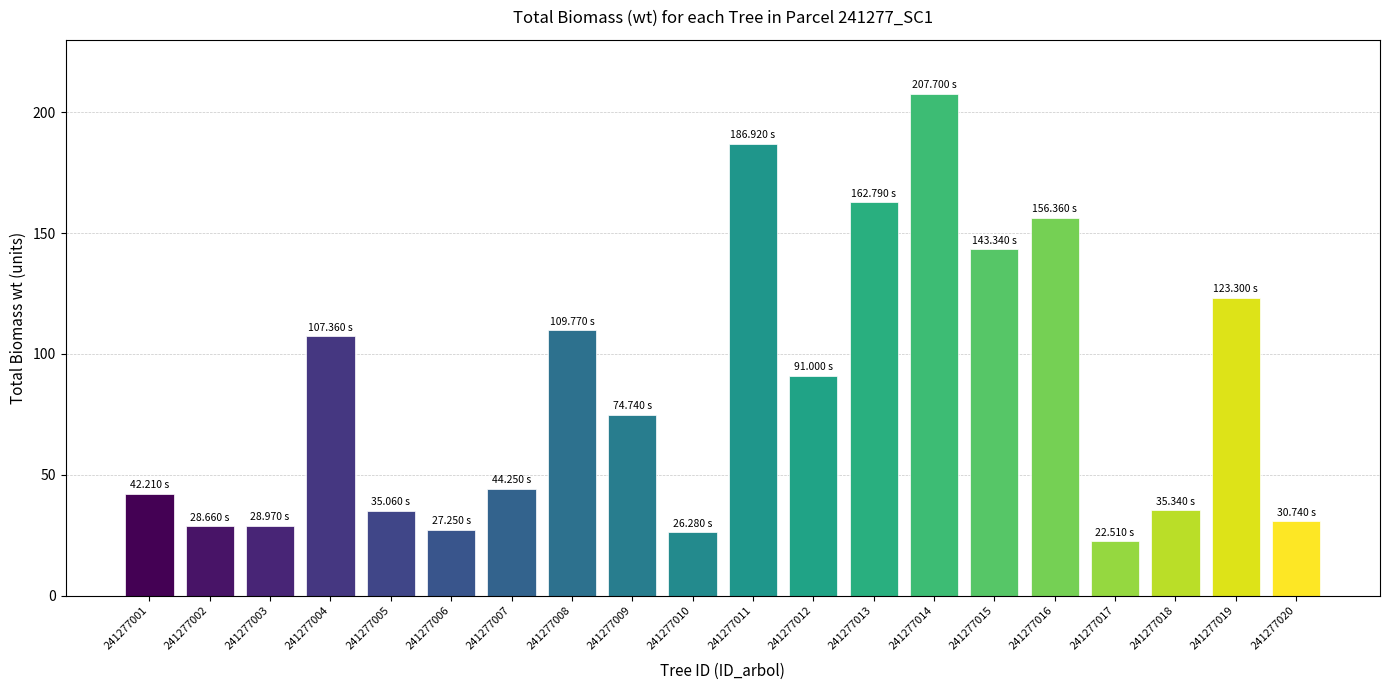

Where is the data nearest to the value 115?

241277008